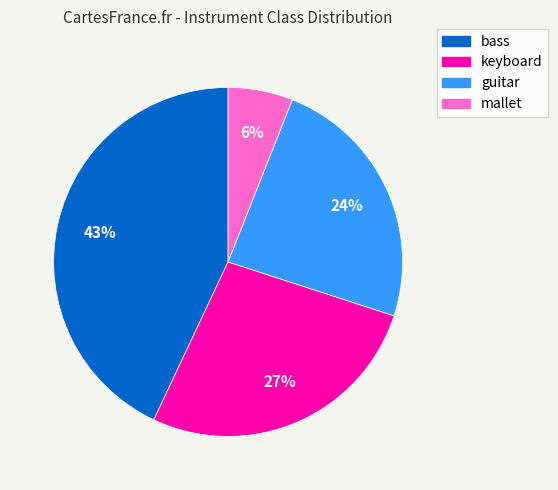

What percentage is the bass slice, to the nearest percent?

43%